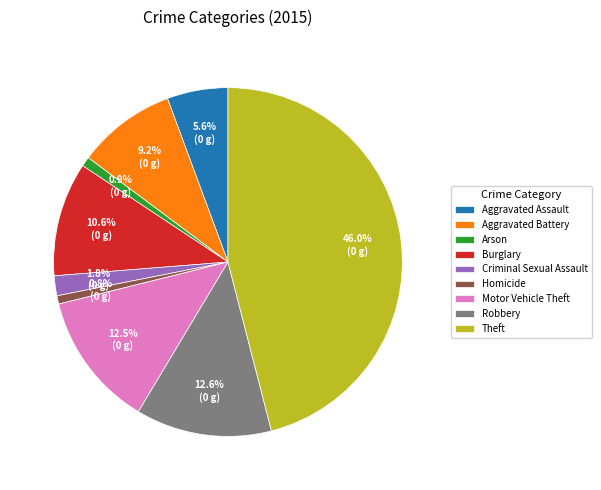

The Aggravated Assault slice represents 1% of the pie. True or false?

False